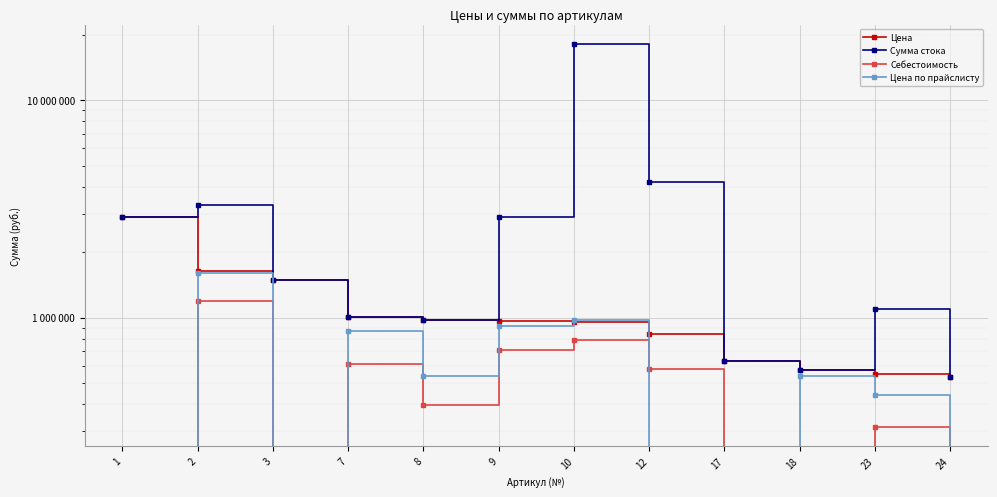

At how many categories does at least one series exceed 4232702?

1